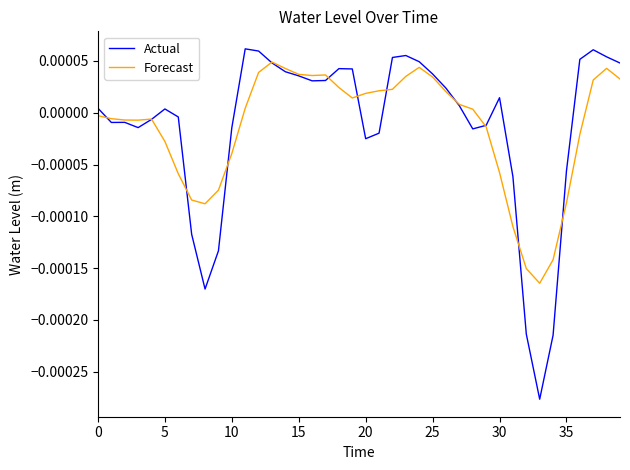

Which series has the widest spread of values?

Actual